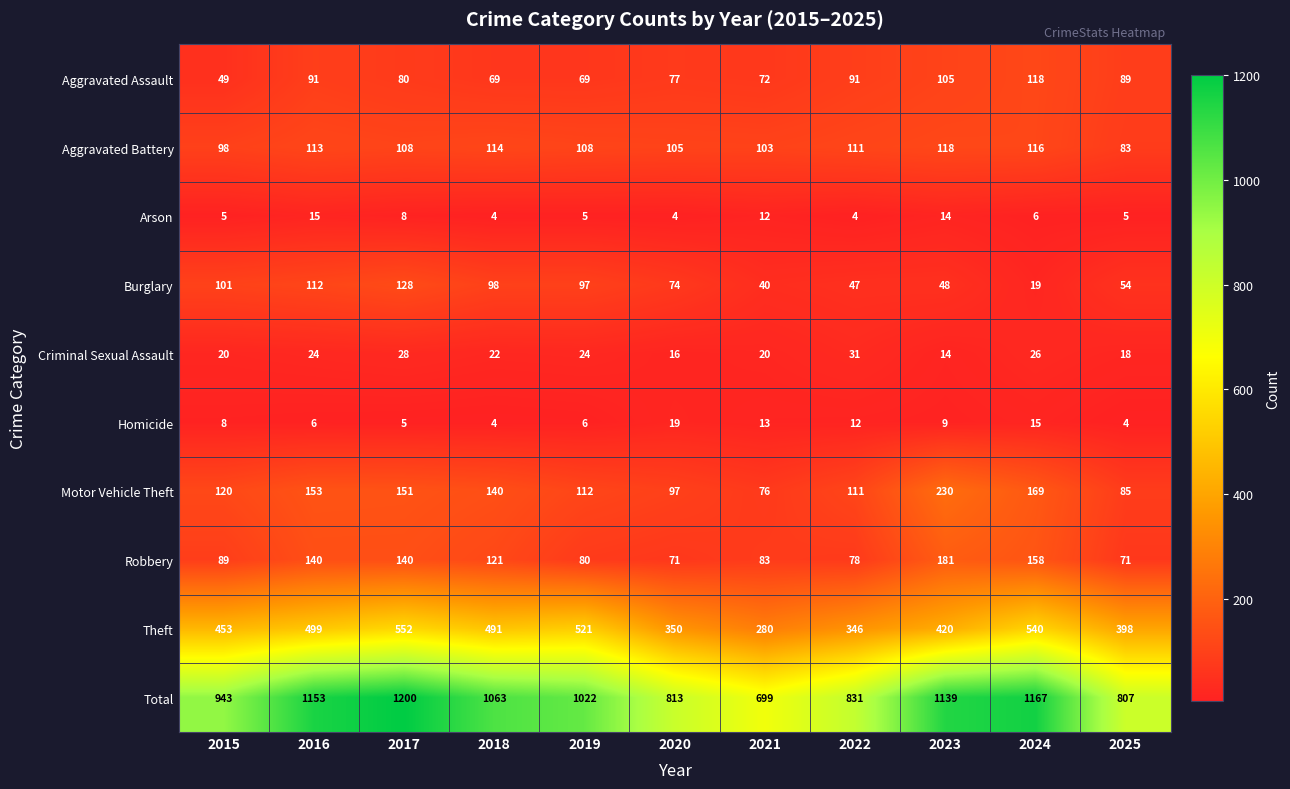

What is the difference between the second highest and minimum values in the Criminal Sexual Assault series?

14